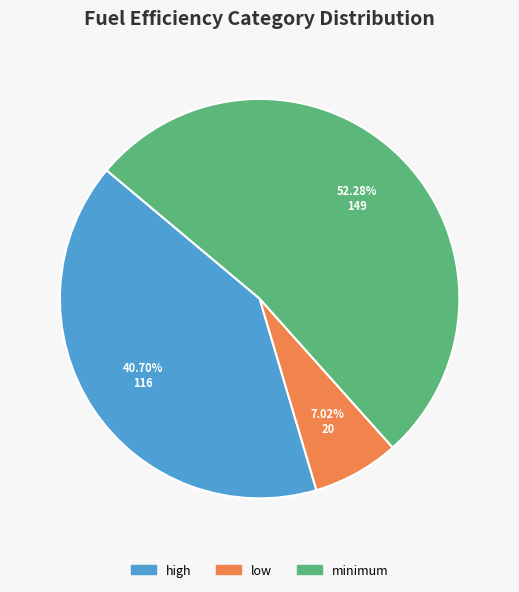

Combined, what portion of the pie is minimum and low?

59.3%